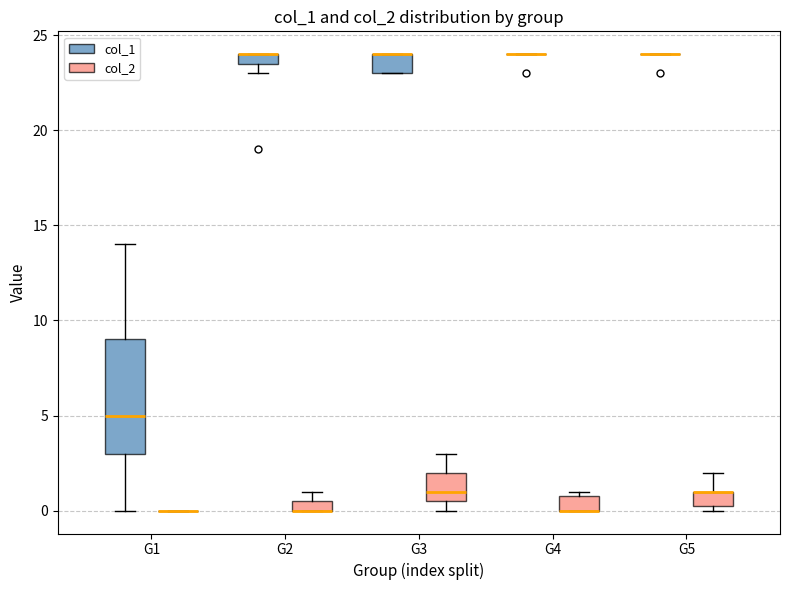

Comparing the boxes themselves (not the whiskers), which one is the tallest?

G1 (col_1)